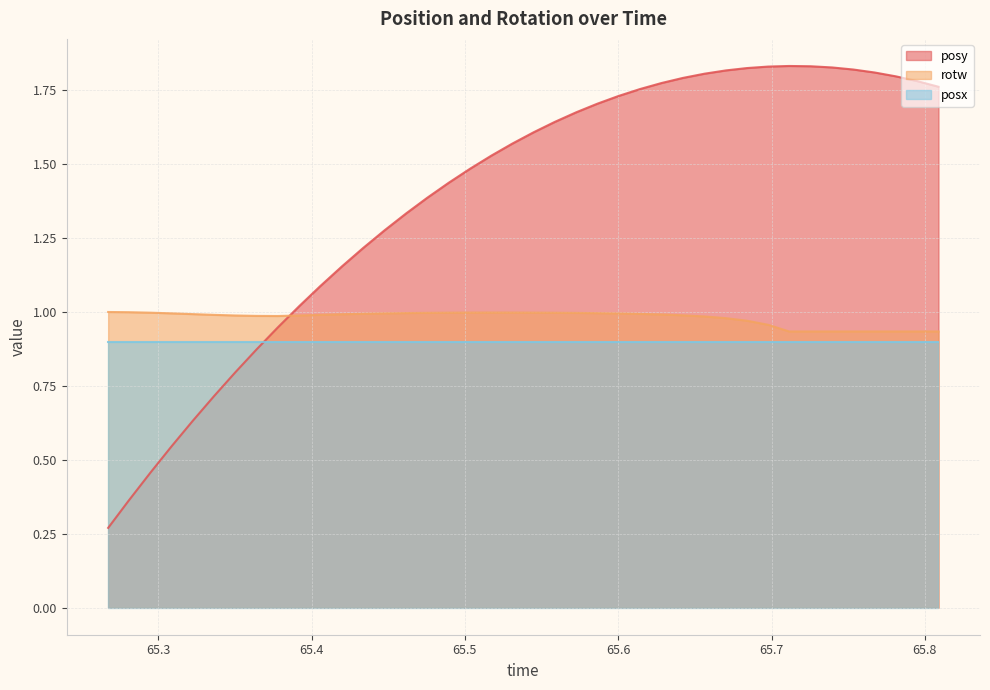

True or false: rotw and posy cross at least once.

True